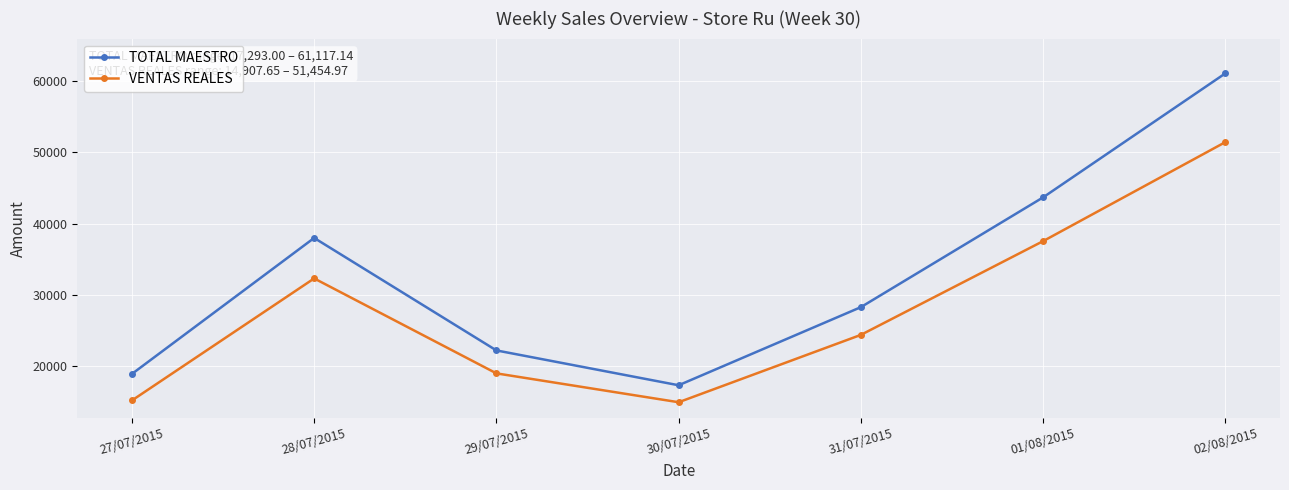

What is the maximum value for TOTAL MAESTRO?

61117.1